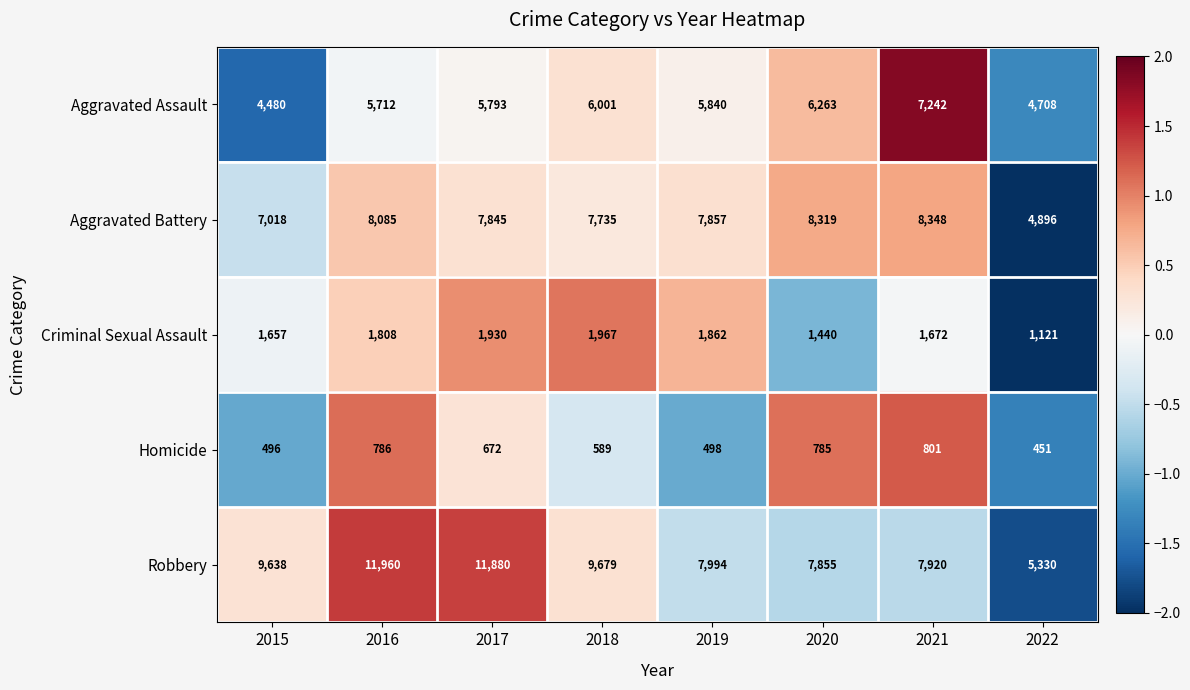

What is the sum of the Aggravated Battery values at 2020 and 2016?

16404